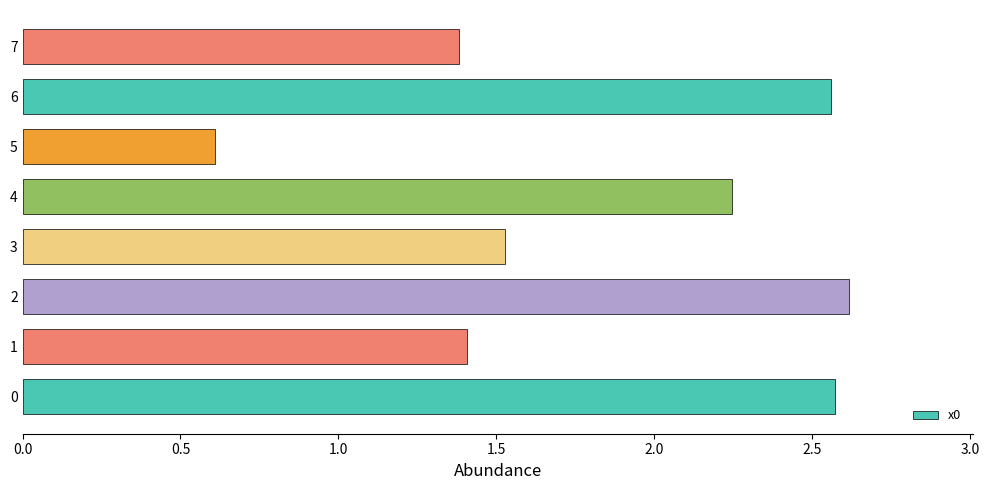

Count the values in the range 1 to 2.

3